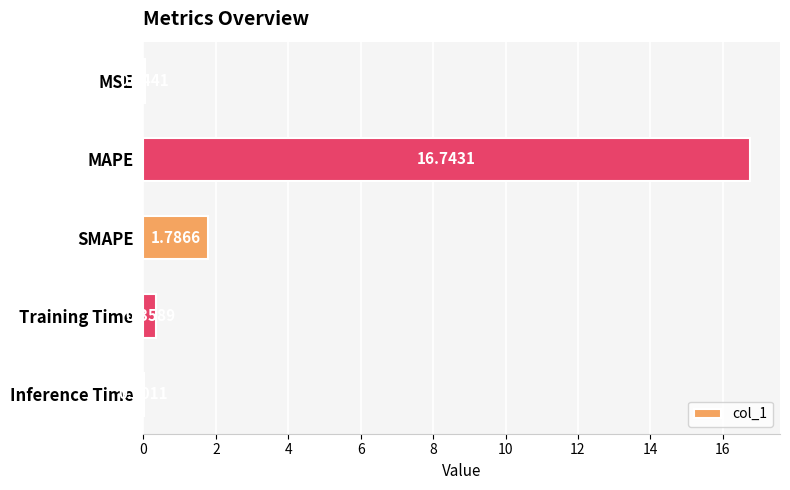

Between MAPE and Training Time, which is larger?

MAPE